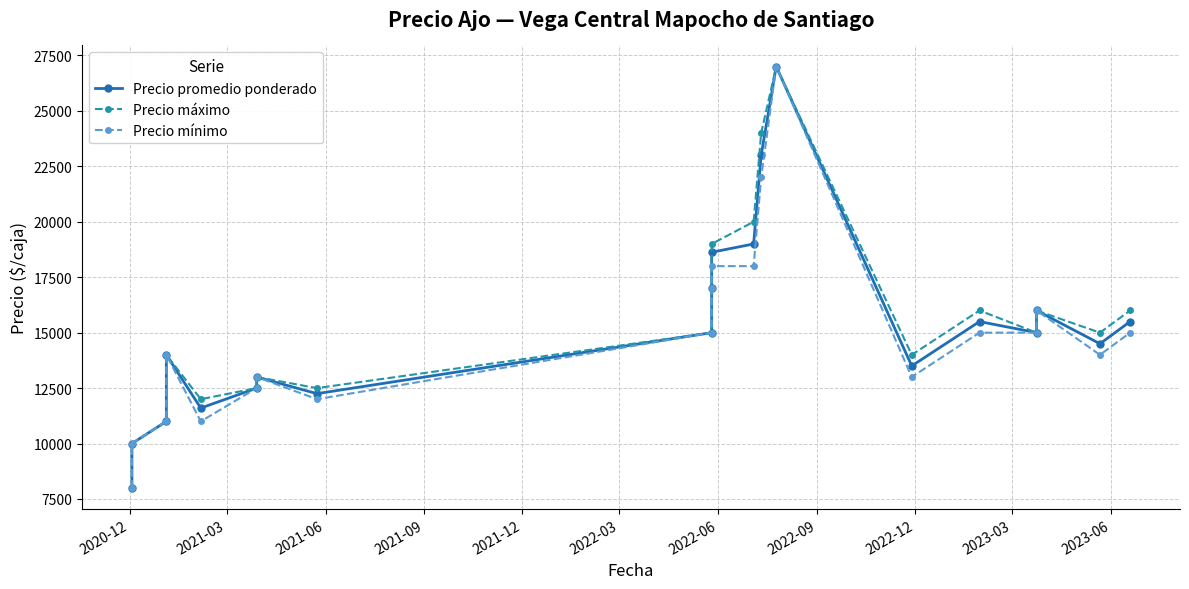

At how many categories does at least one series exceed 21203?

2